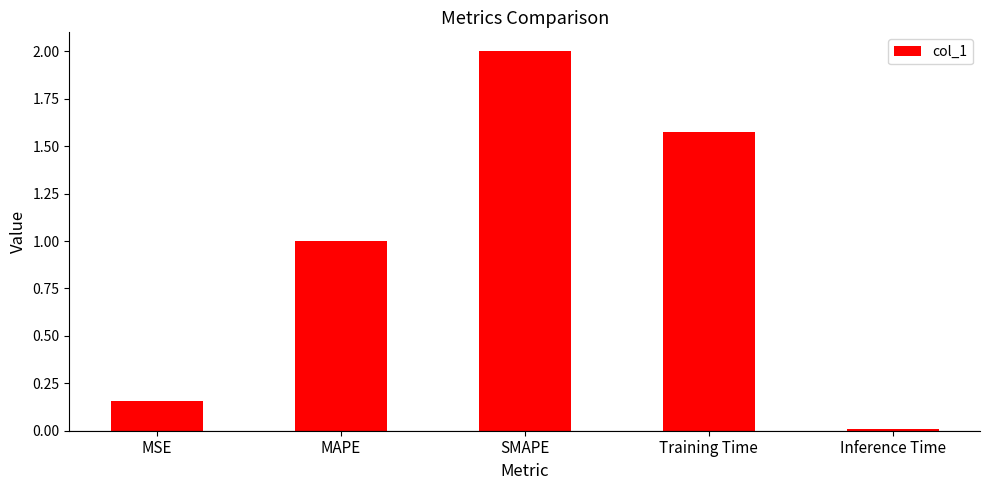

Is it true that the value at Inference Time is 0.0?

True